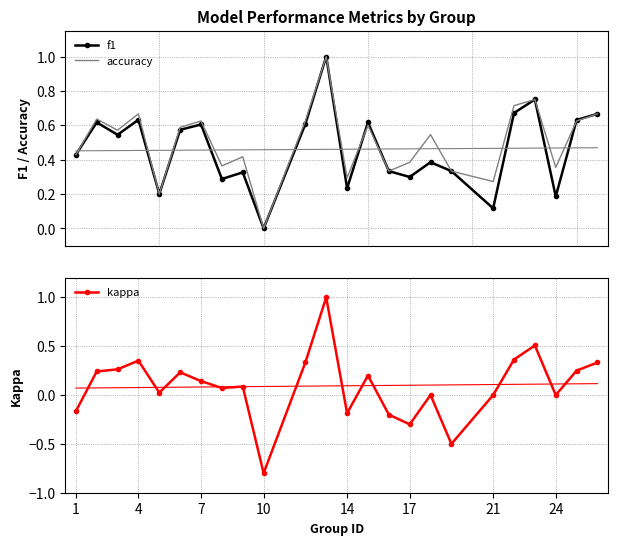

True or false: f1 and kappa cross at least once.

False